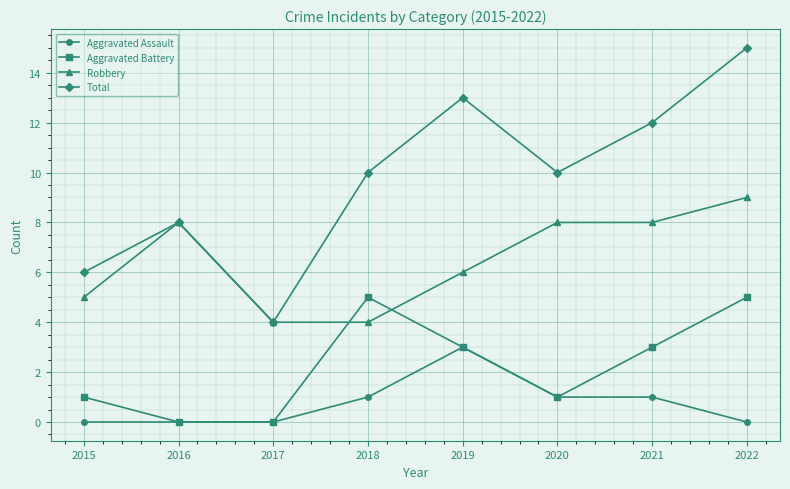

At which category does Total reach its first local peak?

2016